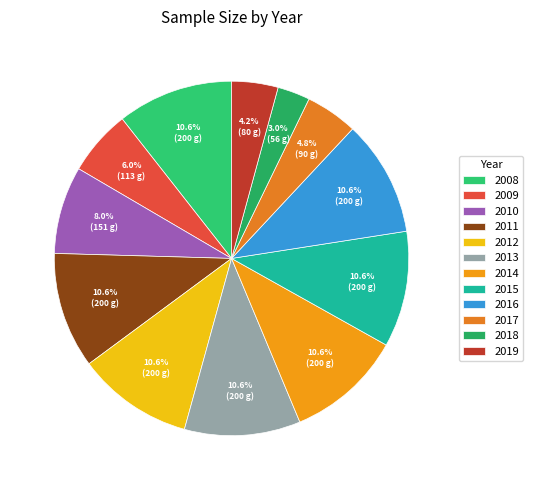

Does 2013 represent more than half of the total?

No